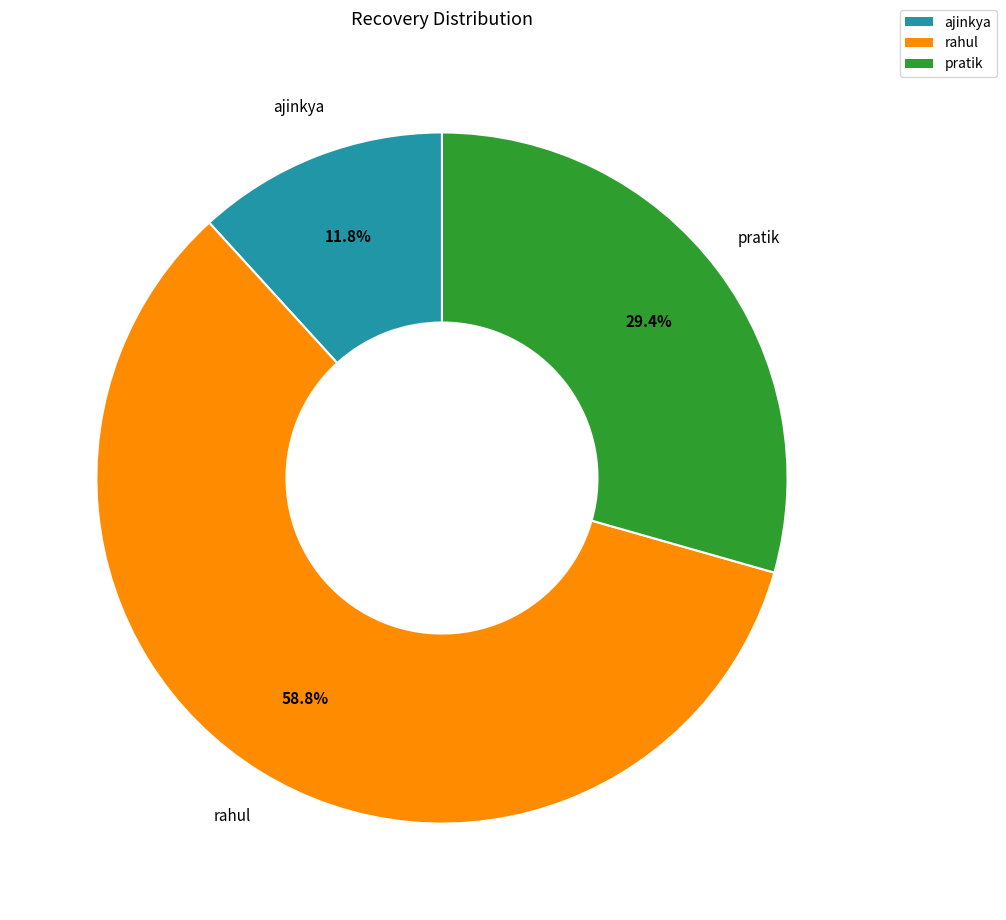

What is the ratio of the value at pratik to the value at rahul?

0.5